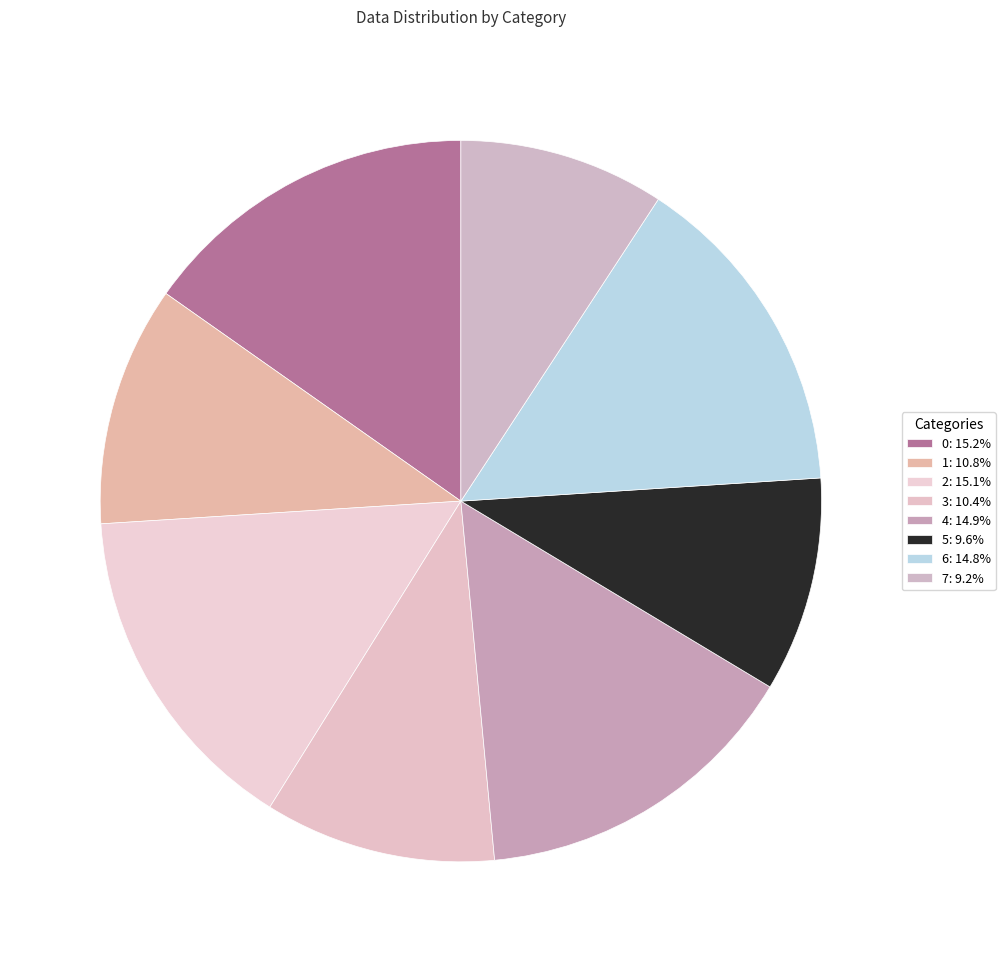

To the nearest percent, what portion does 0 represent?

15%